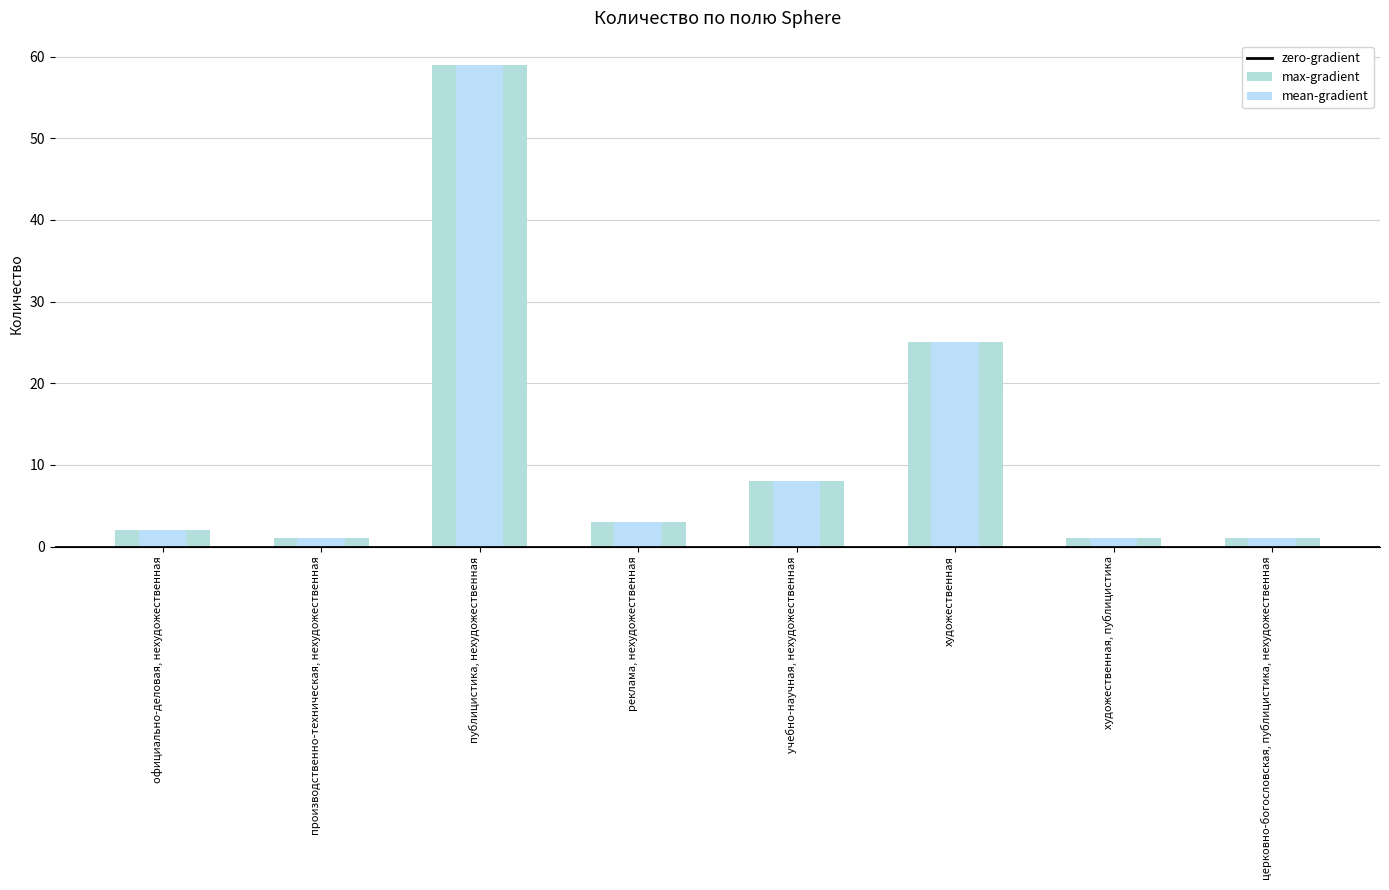

Reading right to left, what are all the values shown in this chart?

1	1	25	8	3	59	1	2